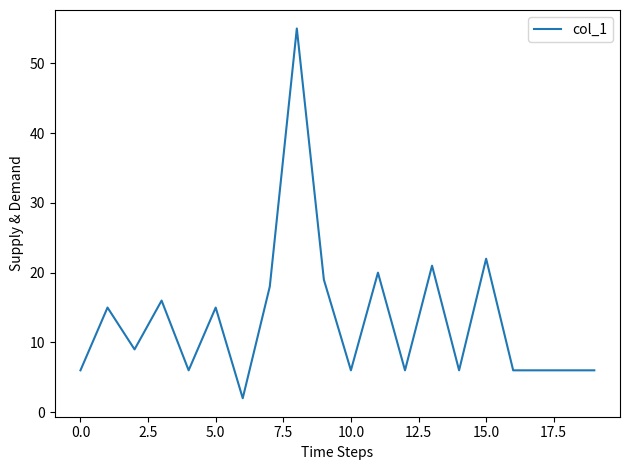

What is the difference between the maximum and minimum values?

53